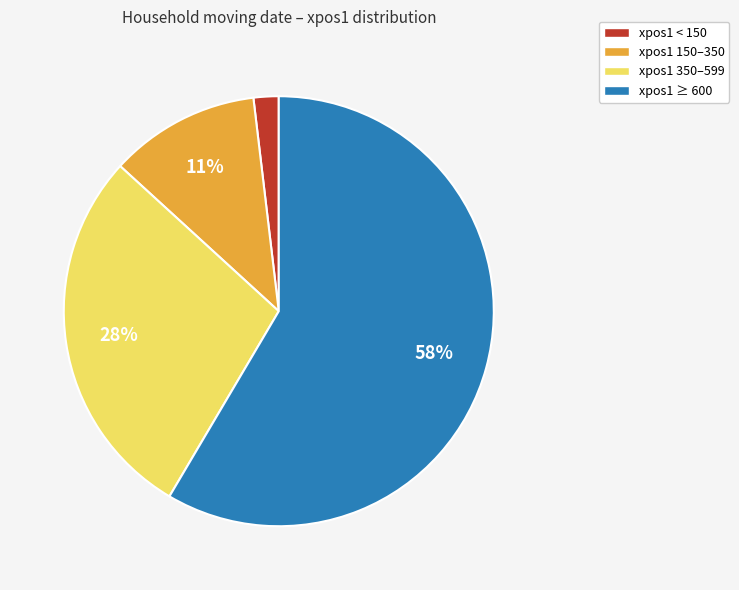

To the nearest percent, what is the average slice percentage?

25%